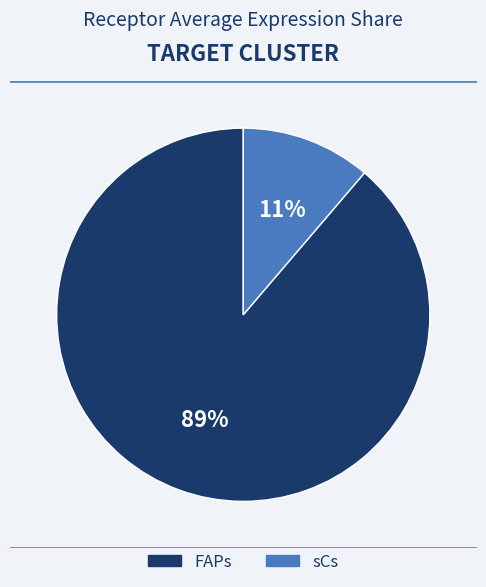

Do FAPs and sCs together represent more than half of the pie?

Yes